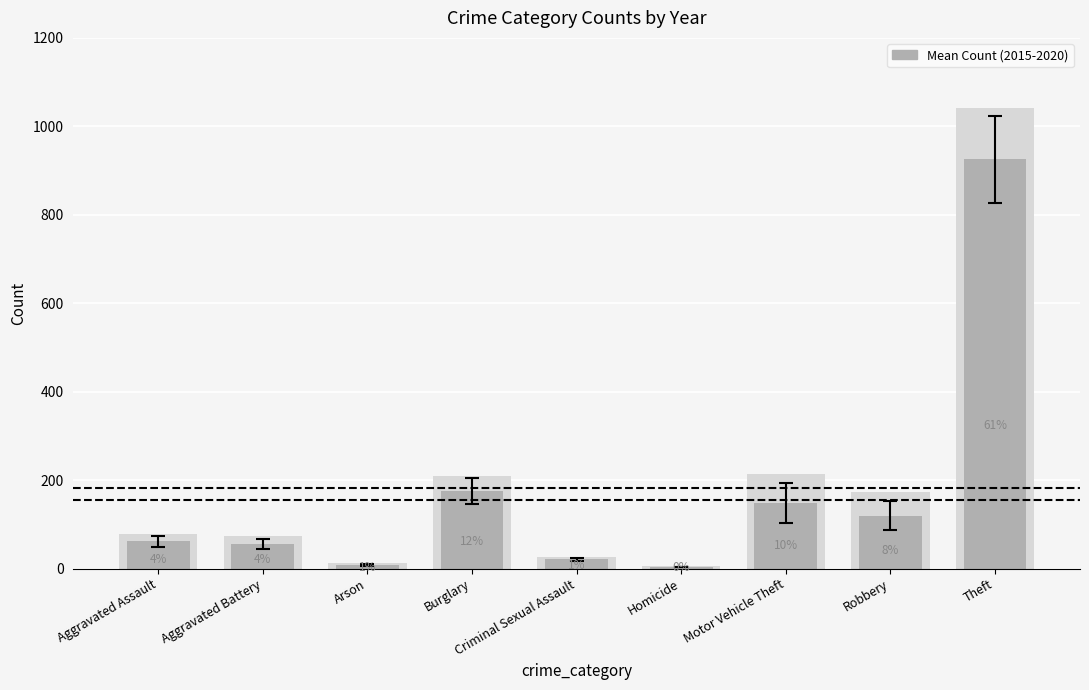

What is the difference between the maximum and minimum values?

921.3